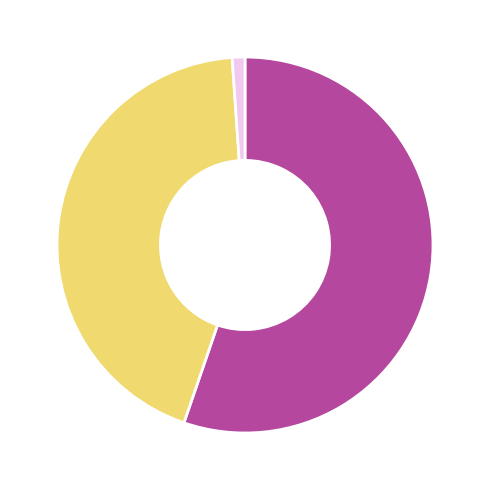

To the nearest percent, what is the average slice percentage?

33%